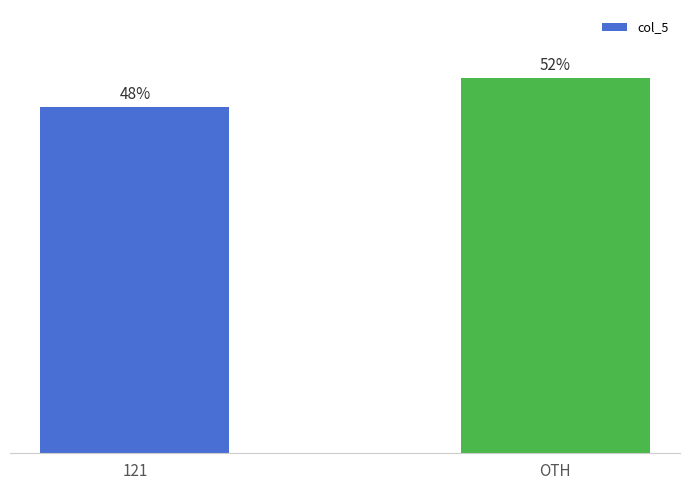

List the labels in order of value, smallest first.

121, OTH